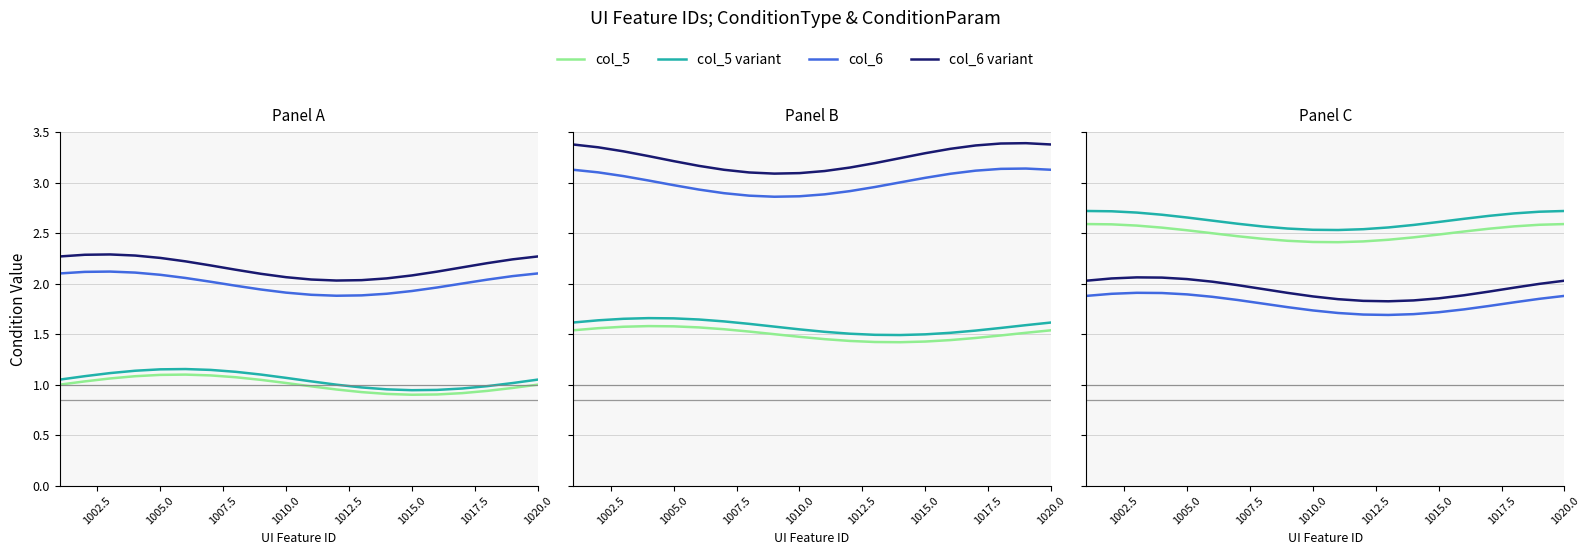

What is the value of the col_6 variant point at the 11th from the left?

2.0